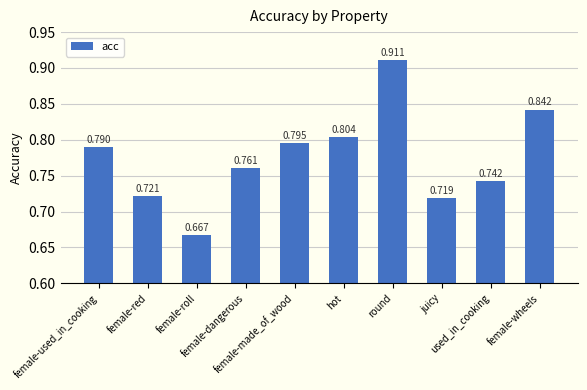

The chart shows a value of 0.9 at round. True or false?

True